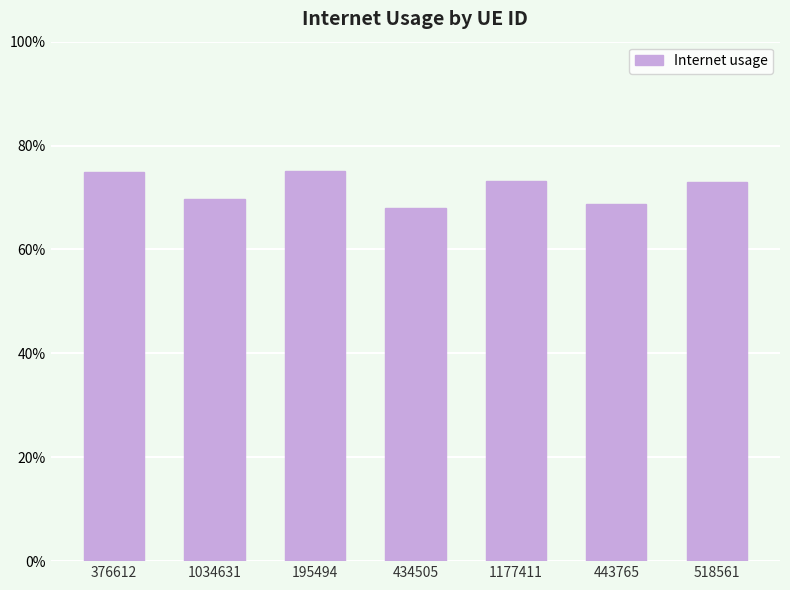

Does the chart contain any negative values?

No